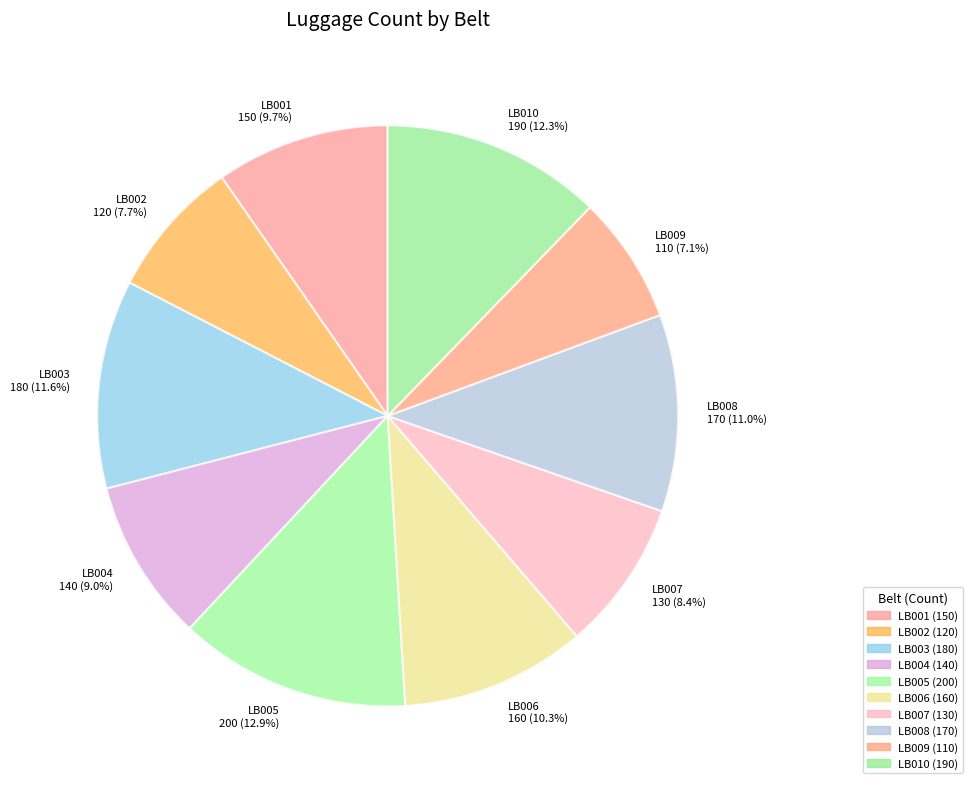

Combined, what portion of the pie is LB003 and LB005?

24.5%